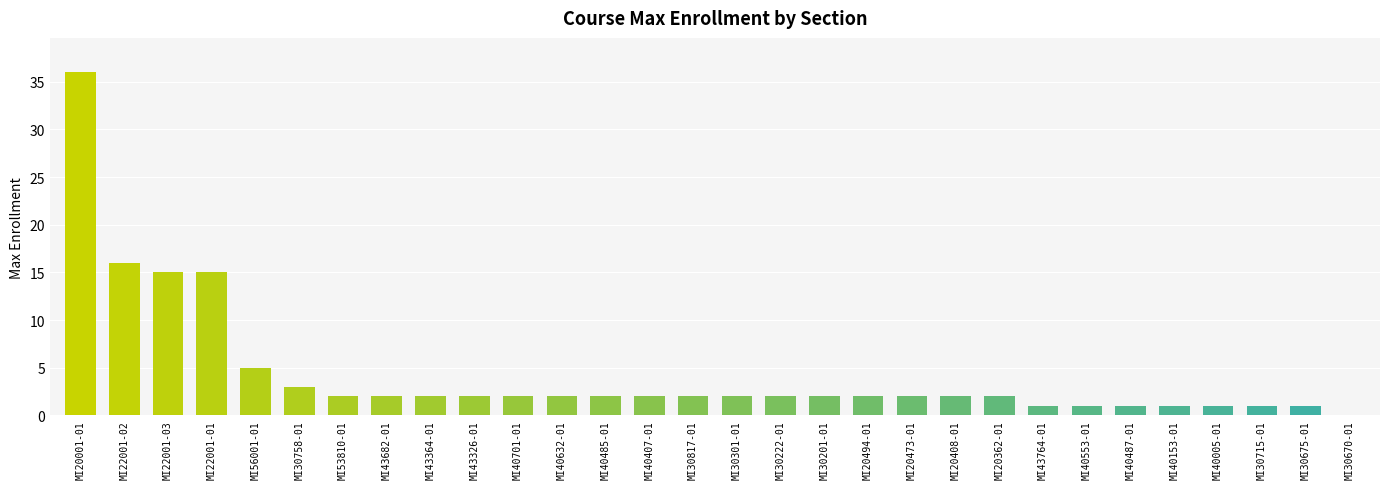

Where is the data nearest to the value 18?

MI22001-02